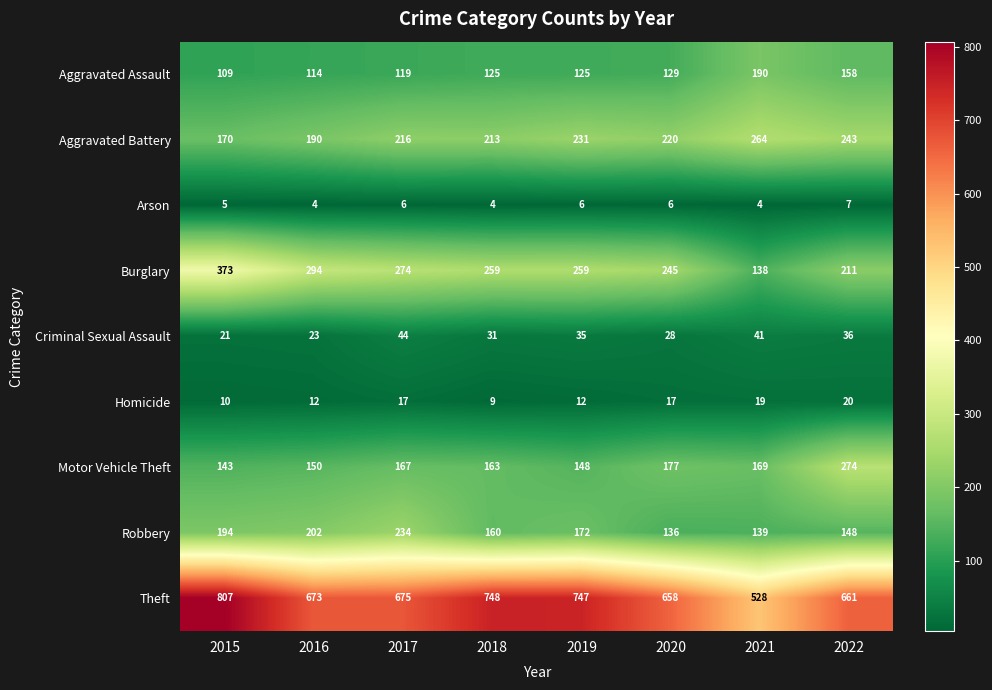

True or false: Robbery has a value of 194 at 2015.

True